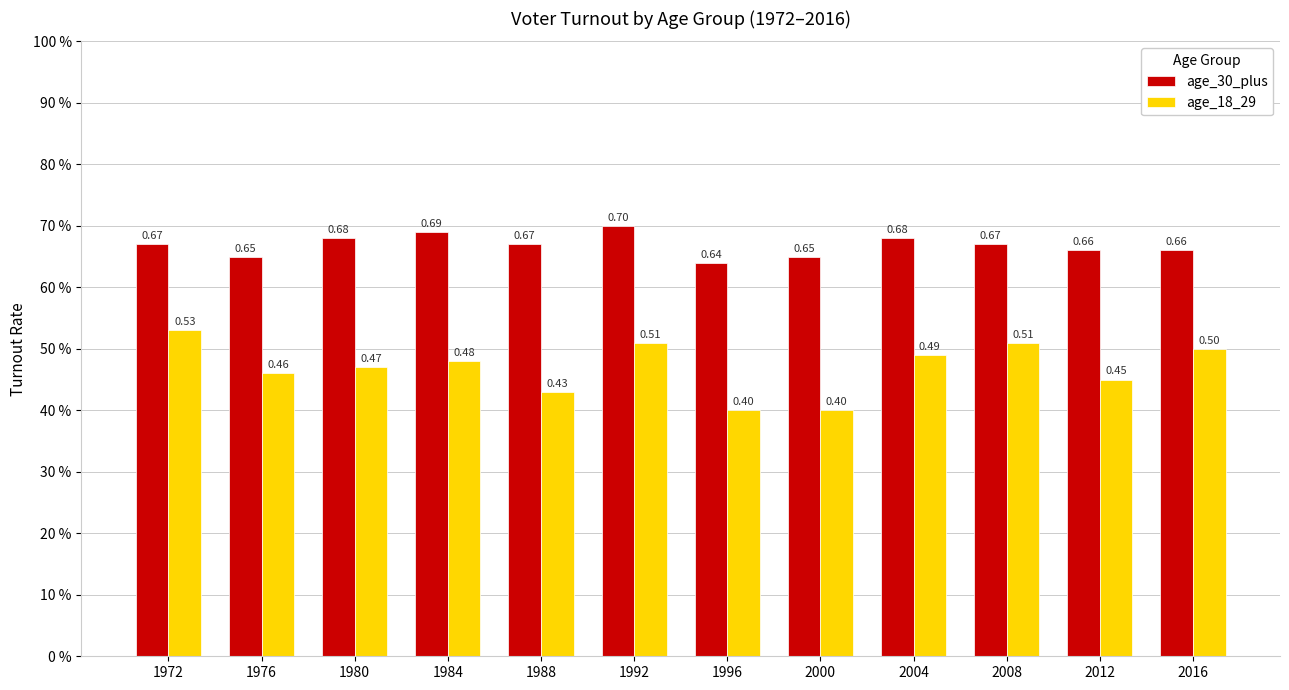

Reading left to right, list all the values displayed in this chart.

age_30_plus: 0.7	0.7	0.7	0.7	0.7	0.7	0.6	0.7	0.7	0.7	0.7	0.7
age_18_29: 0.5	0.5	0.5	0.5	0.4	0.5	0.4	0.4	0.5	0.5	0.5	0.5